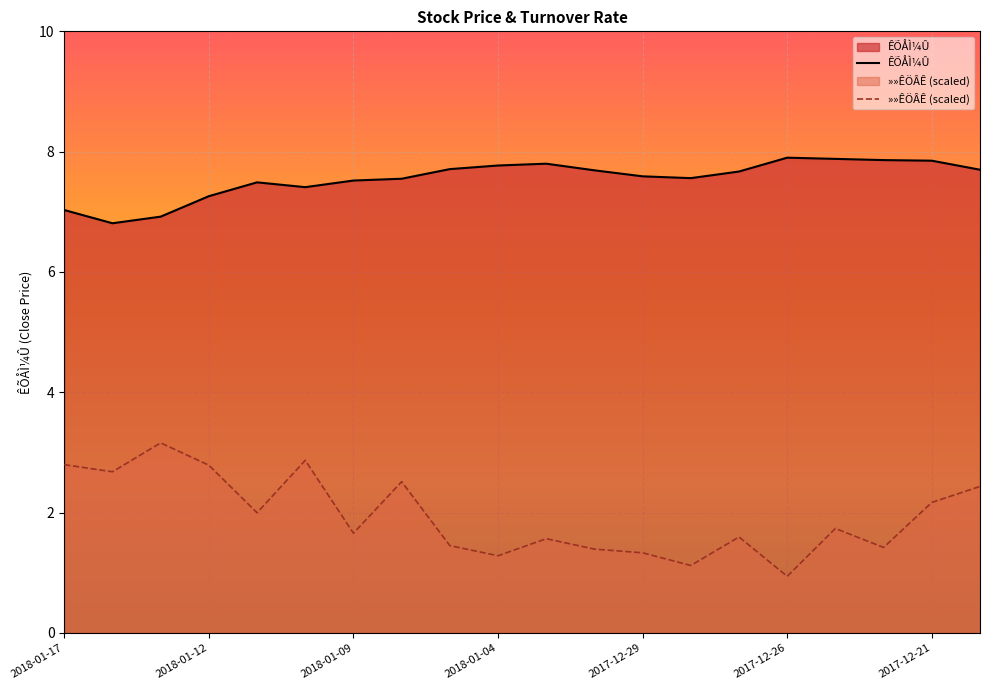

At how many categories does at least one series exceed 4?

20